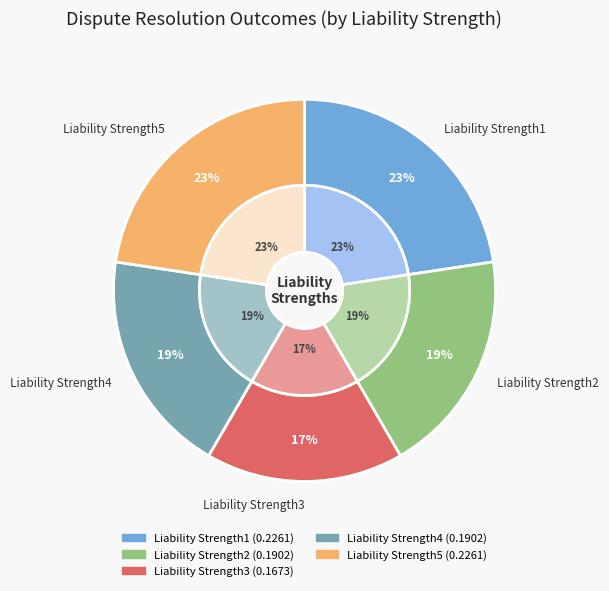

Which category has the smallest portion of the pie?

Liability Strength3